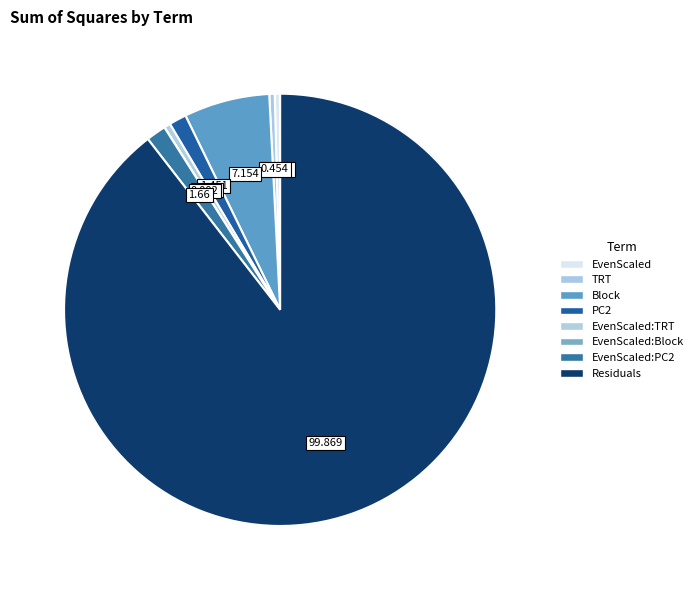

Which category has the biggest portion of the pie?

Residuals